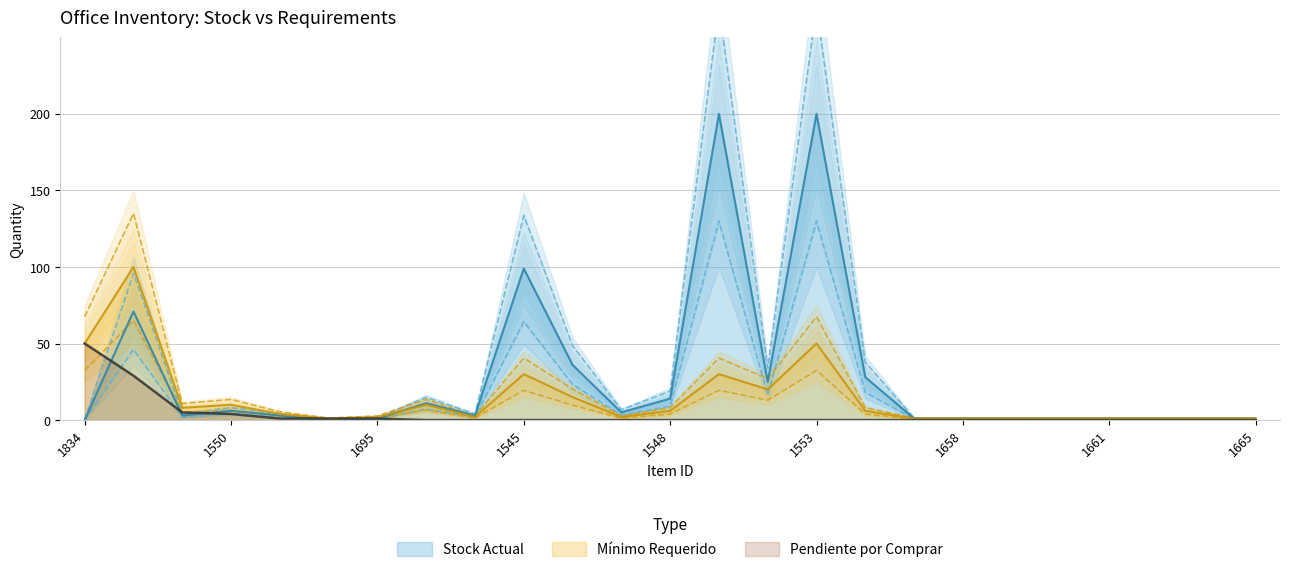

Is it true that Pendiente por Comprar equals 34.9 at 1834?

False